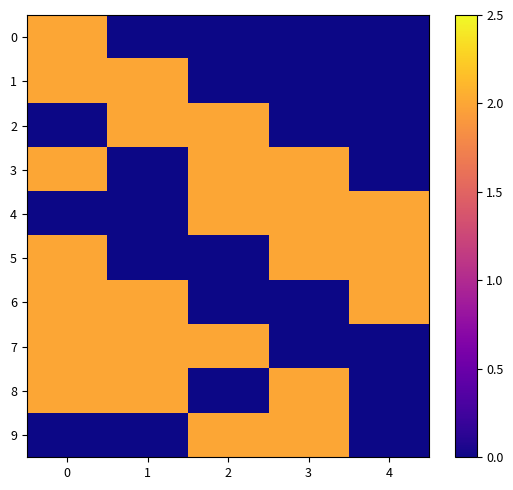

Reading left to right, list all the values displayed in this chart.

0: 0=2	1=0	2=0	3=0	4=0
1: 0=2	1=2	2=0	3=0	4=0
2: 0=0	1=2	2=2	3=0	4=0
3: 0=2	1=0	2=2	3=2	4=0
4: 0=0	1=0	2=2	3=2	4=2
5: 0=2	1=0	2=0	3=2	4=2
6: 0=2	1=2	2=0	3=0	4=2
7: 0=2	1=2	2=2	3=0	4=0
8: 0=2	1=2	2=0	3=2	4=0
9: 0=0	1=0	2=2	3=2	4=0